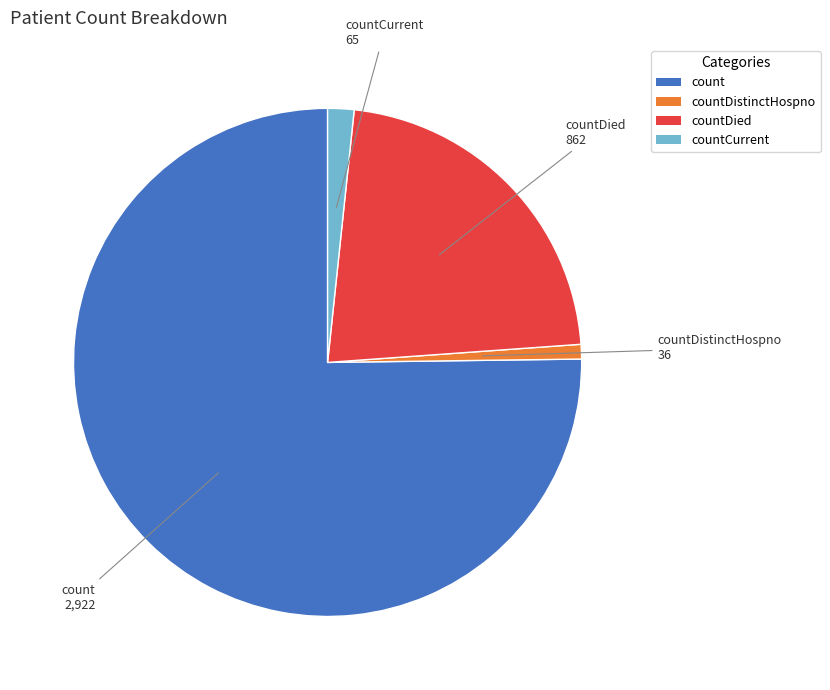

Is there a majority slice in this chart?

Yes